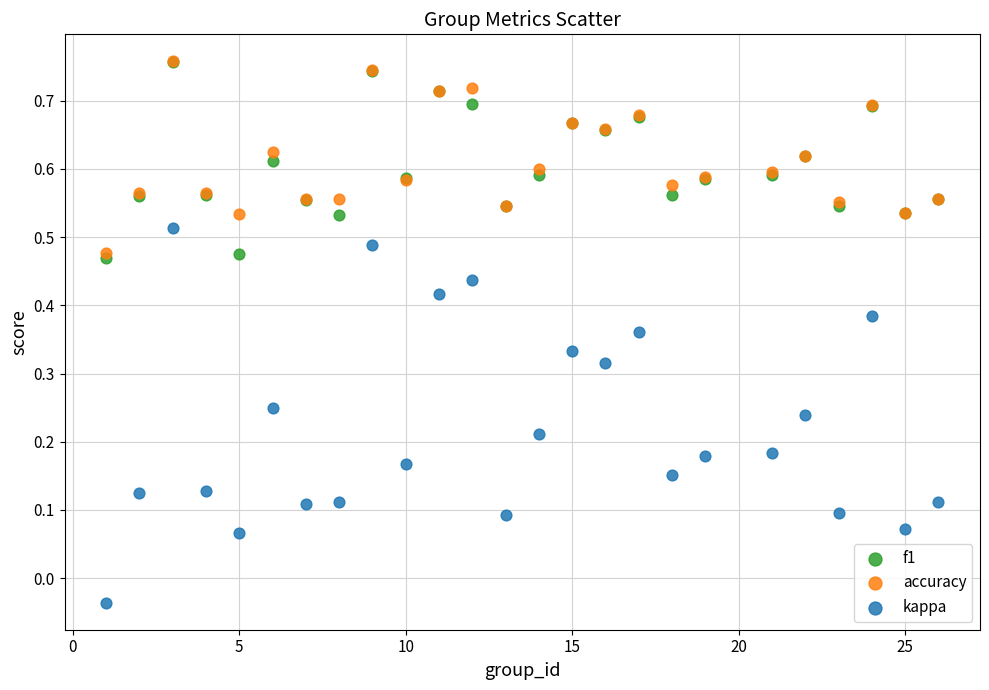

What are all the series names shown in the legend?

f1, accuracy, kappa